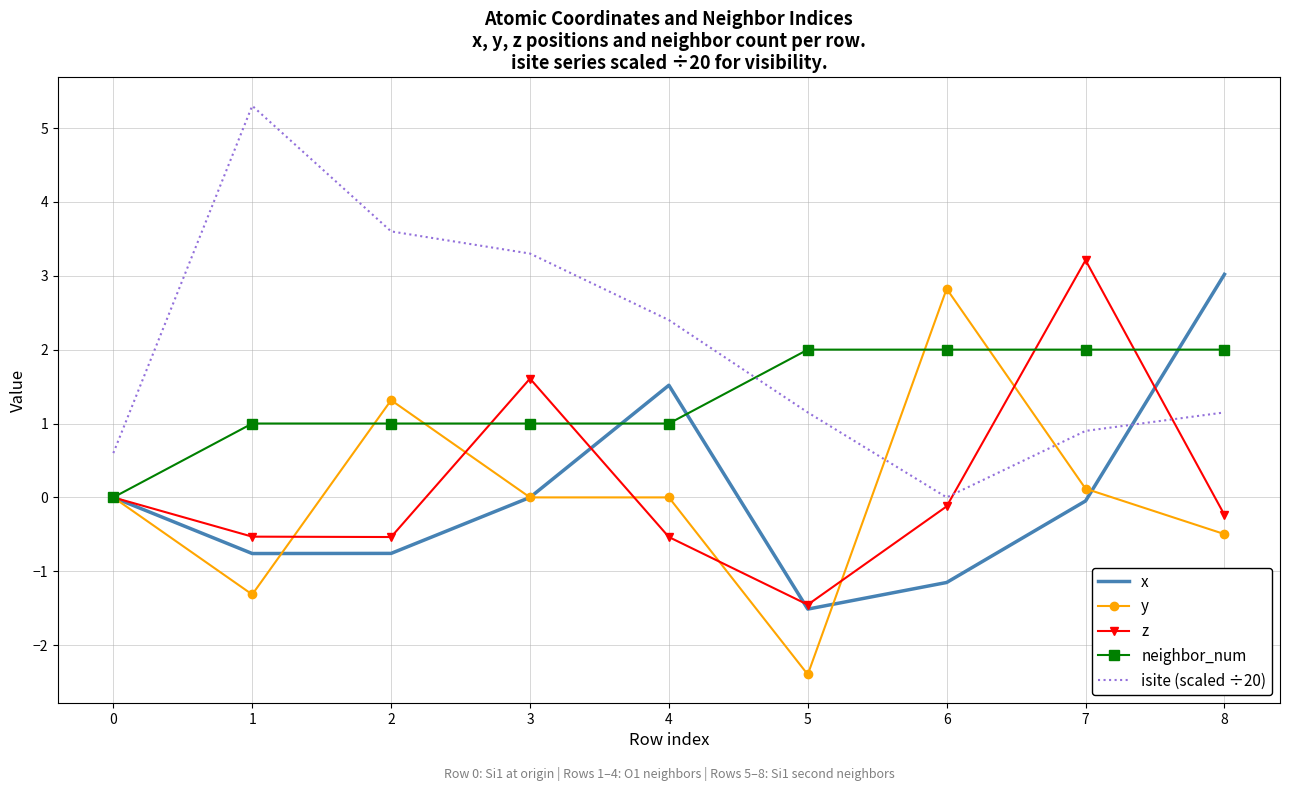

Which series has the largest total across all categories?

isite (scaled ÷20)